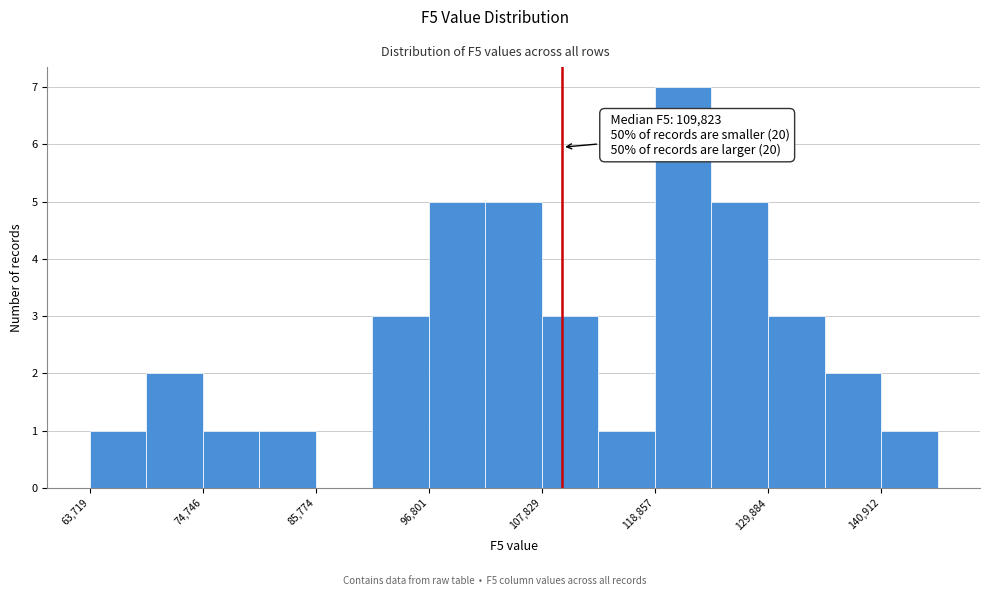

Around what value on the x-axis is the tallest bar? Give the approximate position of its centre, as read against the axis.

122000